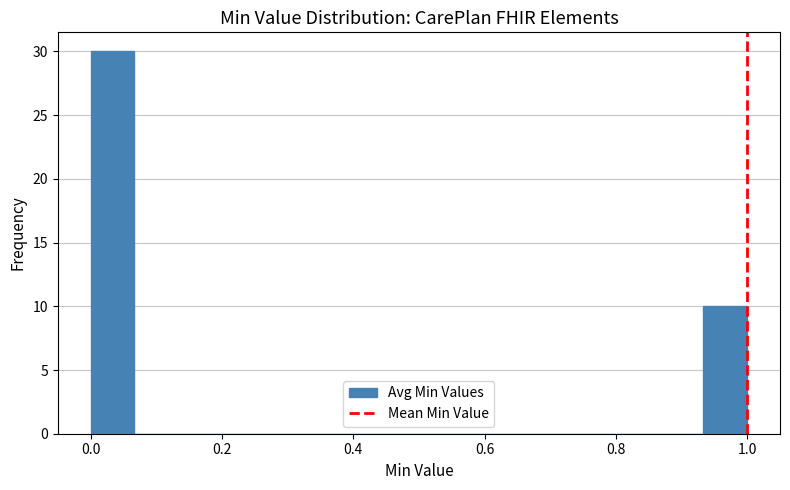

Around what value on the x-axis is the tallest bar? Give the approximate position of its centre, as read against the axis.

0.04